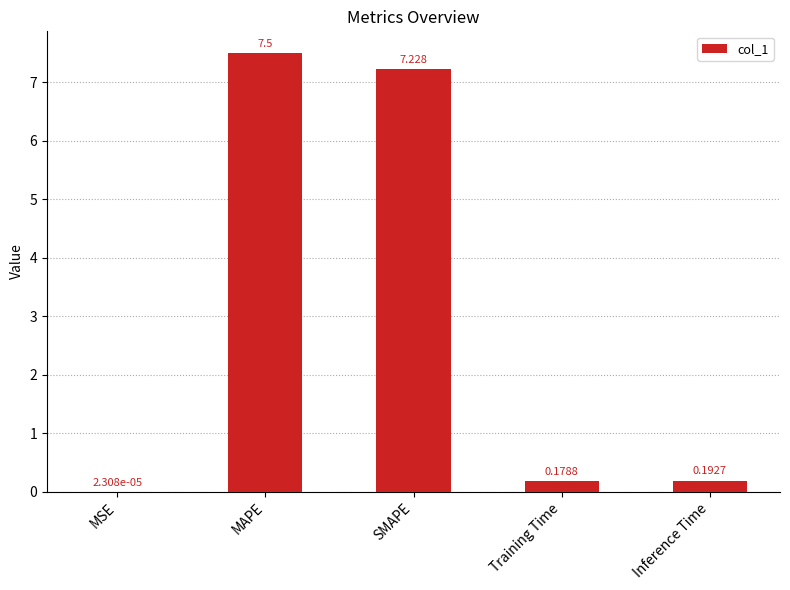

At which label is the value closest to 3?

Inference Time